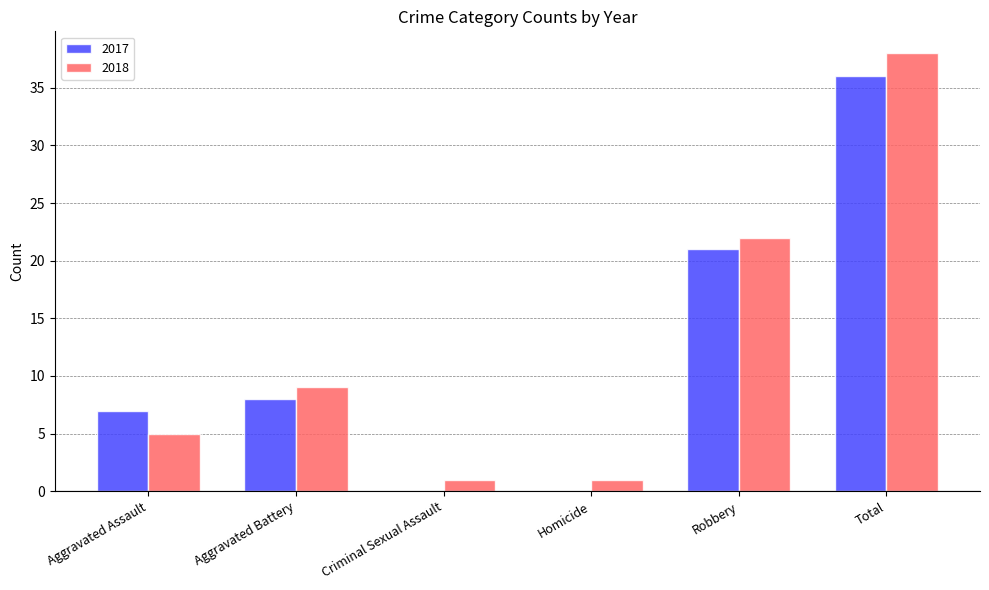

How many groups of bars are there?

6